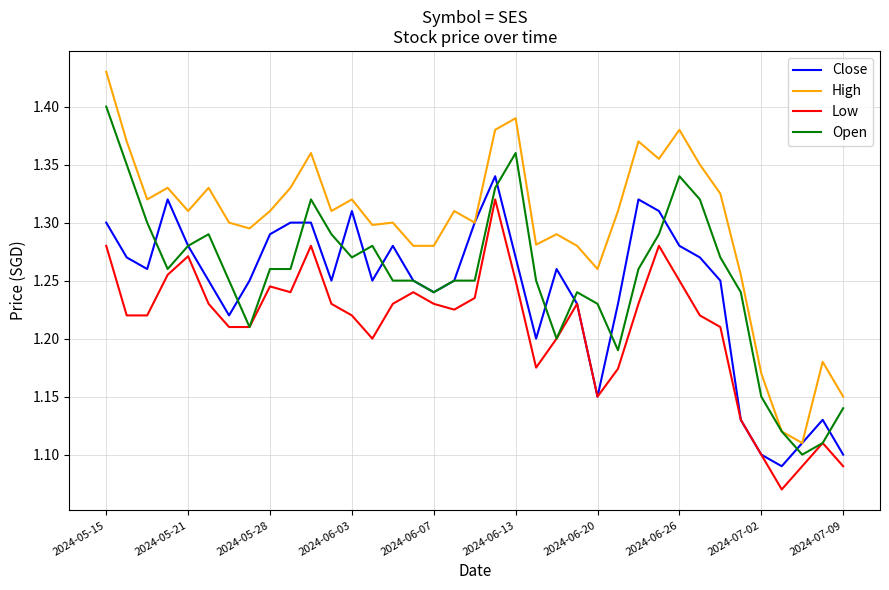

Which series has the largest total across all categories?

High